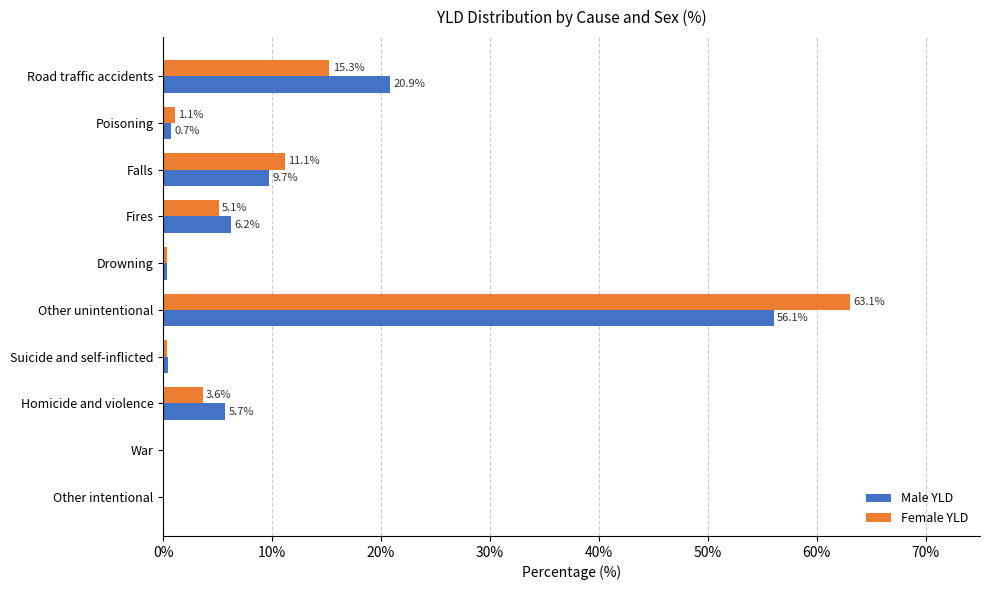

How many values in the Male YLD series exceed 5?

5